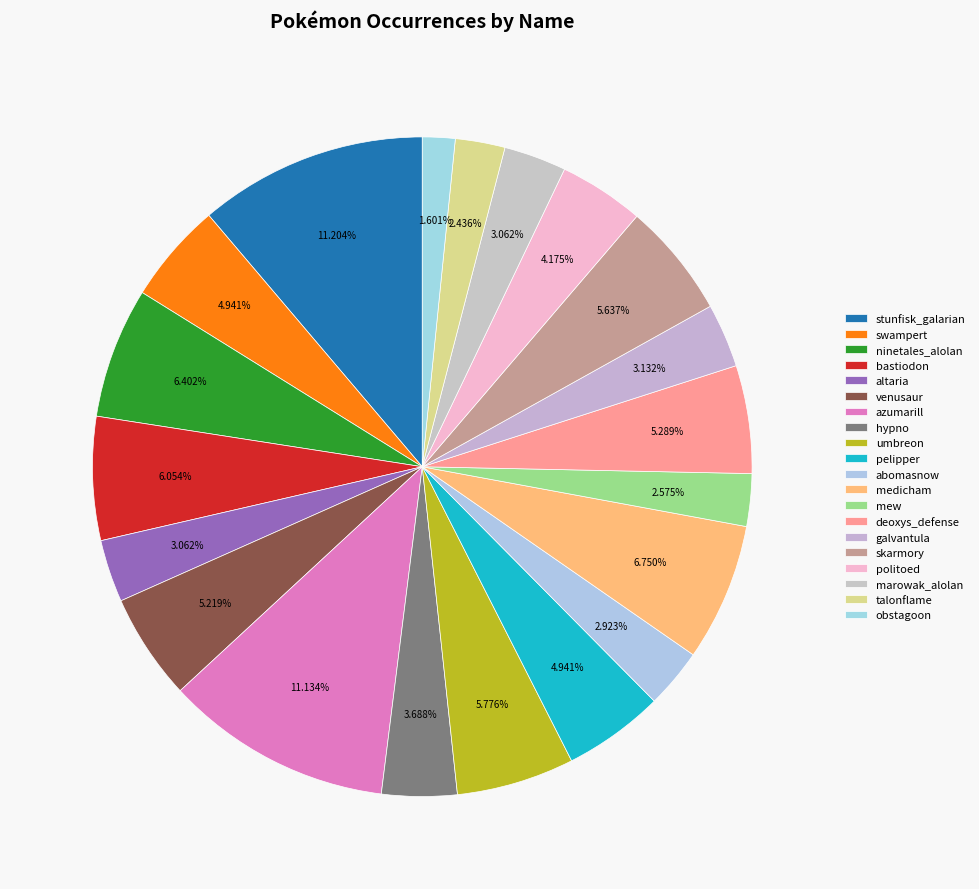

How many slices are in this pie chart?

20